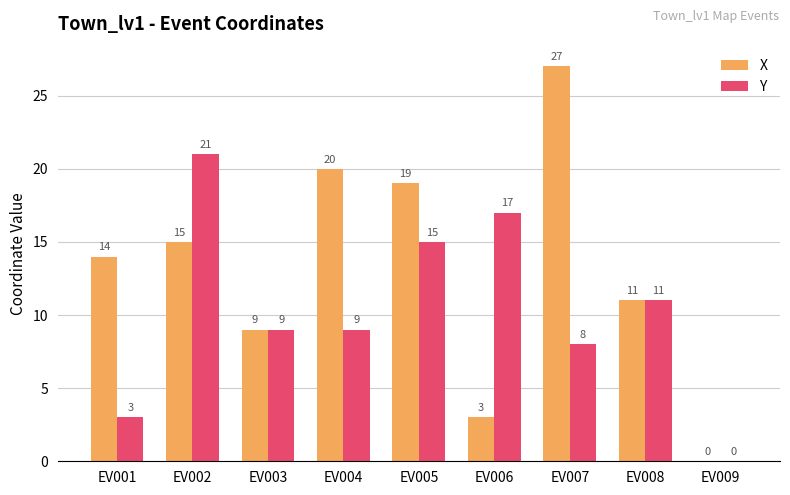

How many groups of bars are there?

9